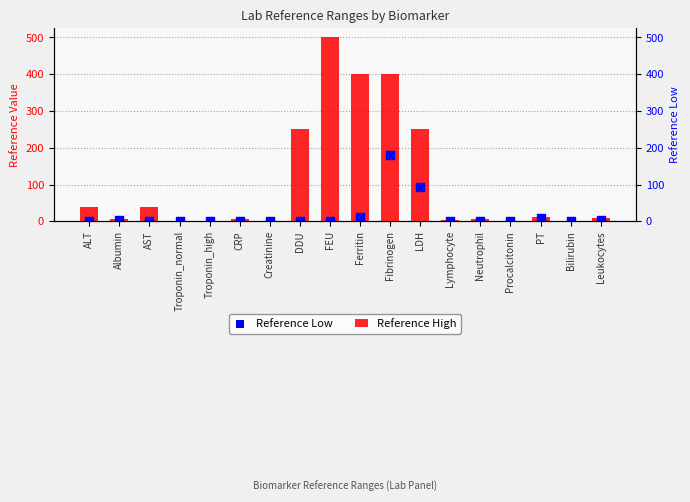

At which category is the sum across all series the highest?

Fibrinogen